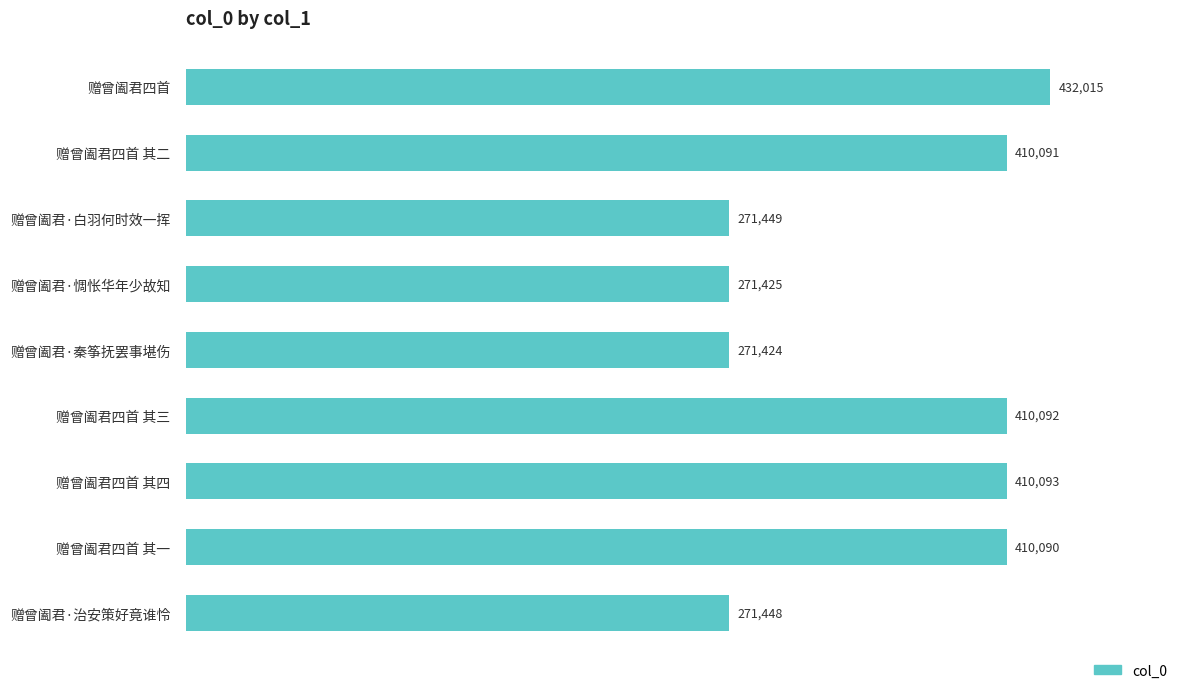

What is the change in value from 赠曾阖君·白羽何时效一挥 to 赠曾阖君·惆怅华年少故知?

-24